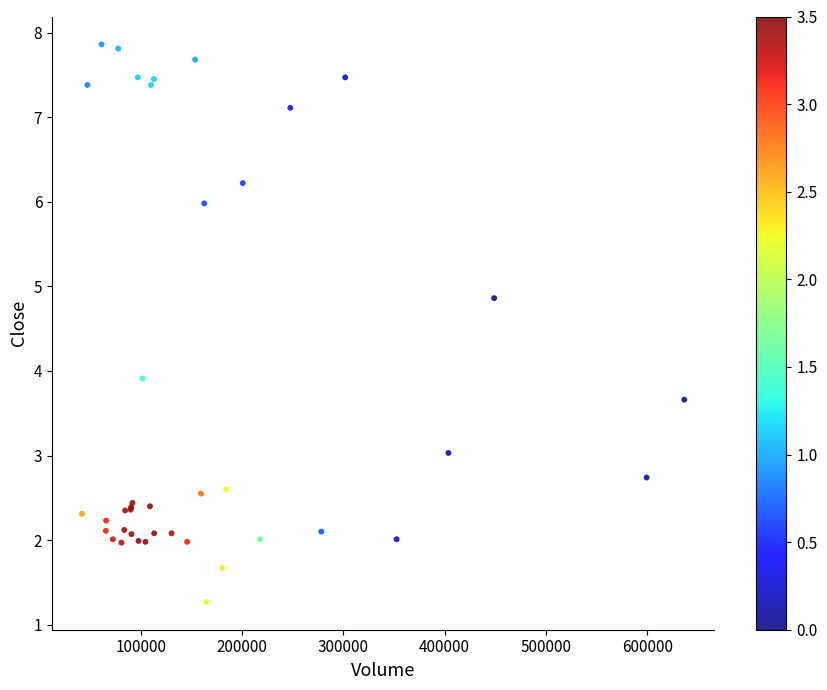

What Y value in the scatter plot is closest to 4?

3.9